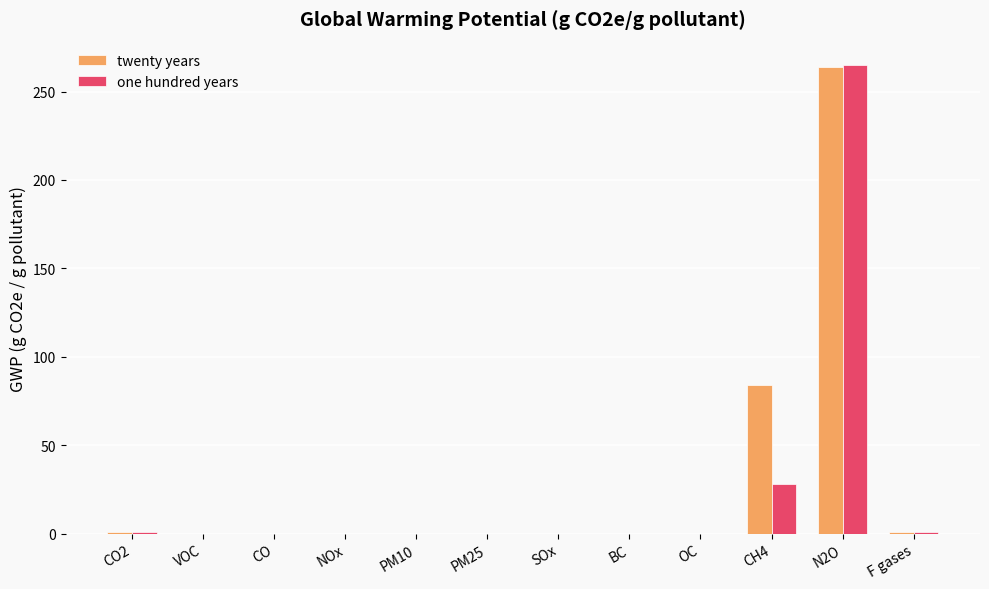

The value of one hundred years at BC is 159. True or false?

False